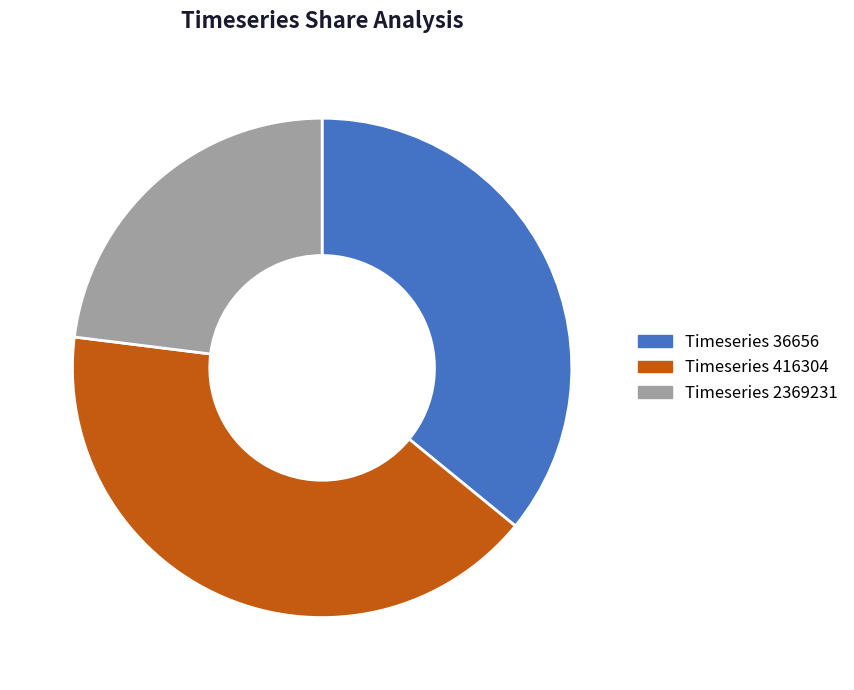

Approximately how many times larger is the value at Timeseries 416304 compared to Timeseries 2369231?

1.8